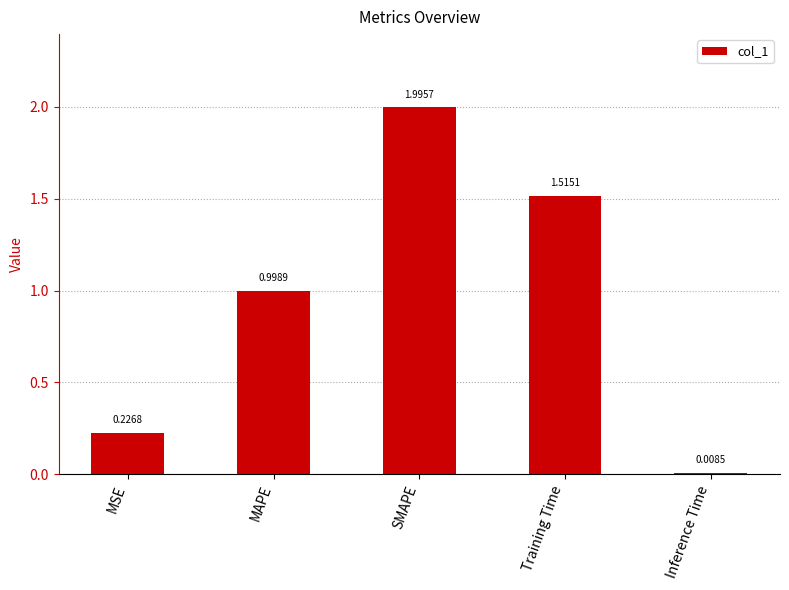

List the labels in order of value, largest first.

SMAPE, Training Time, MAPE, MSE, Inference Time